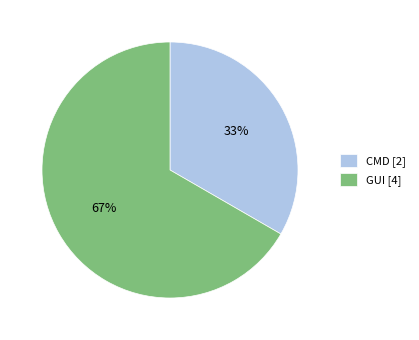

Does any single category account for the majority?

Yes